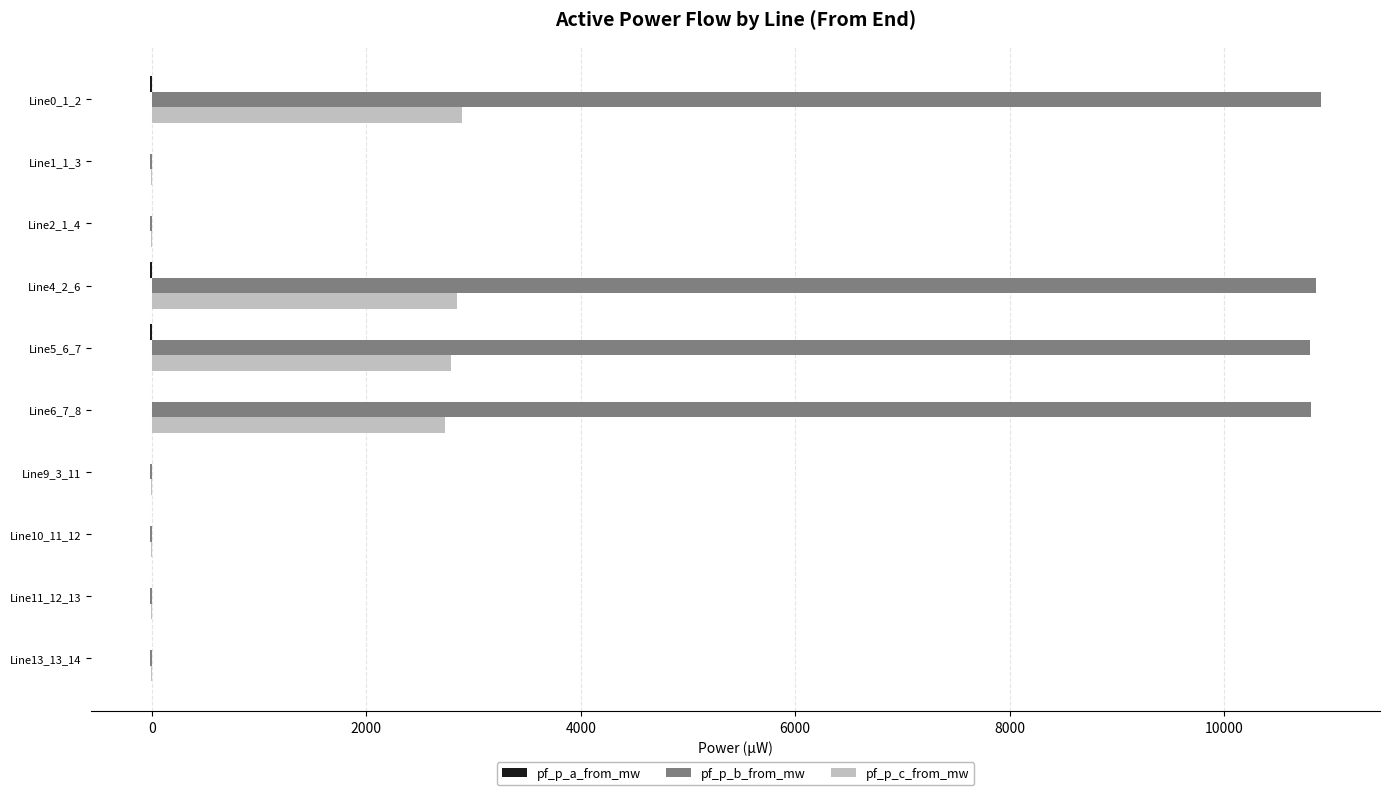

What is the highest value of the pf_p_b_from_mw series?

10908.0